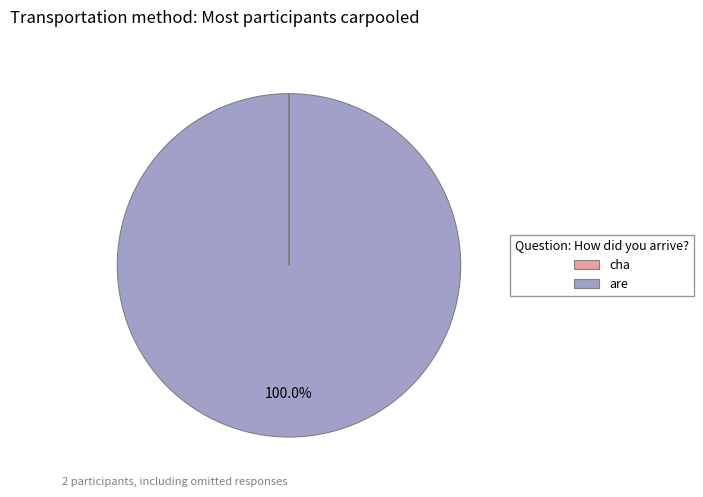

Which slice is the largest?

are